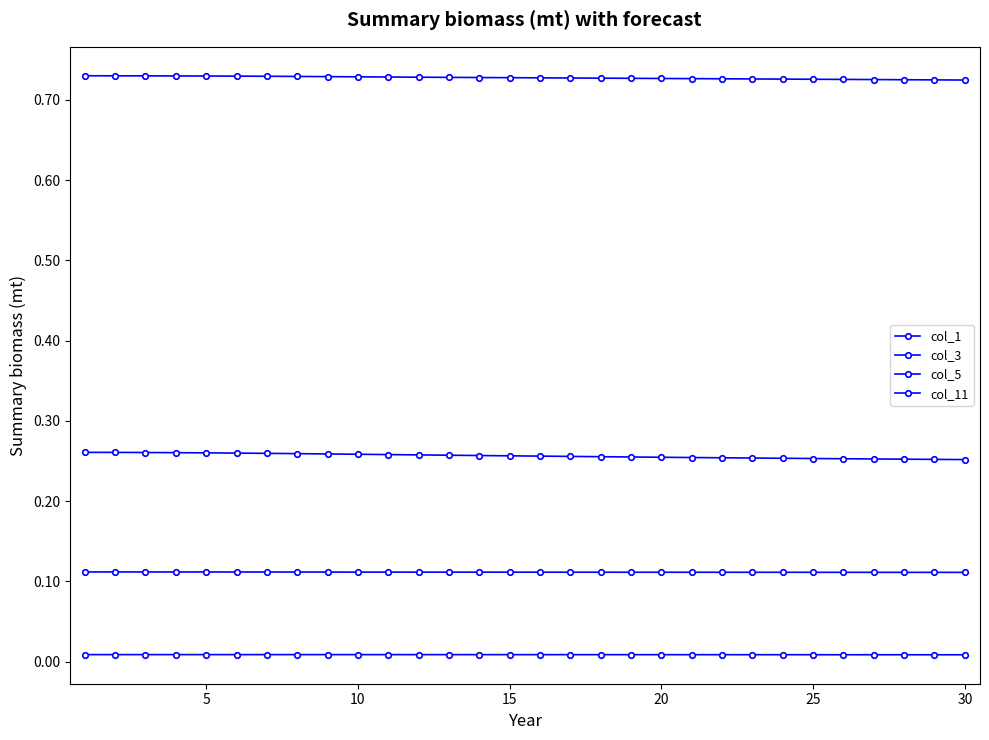

Is this an area chart (filled region under the line)?

No